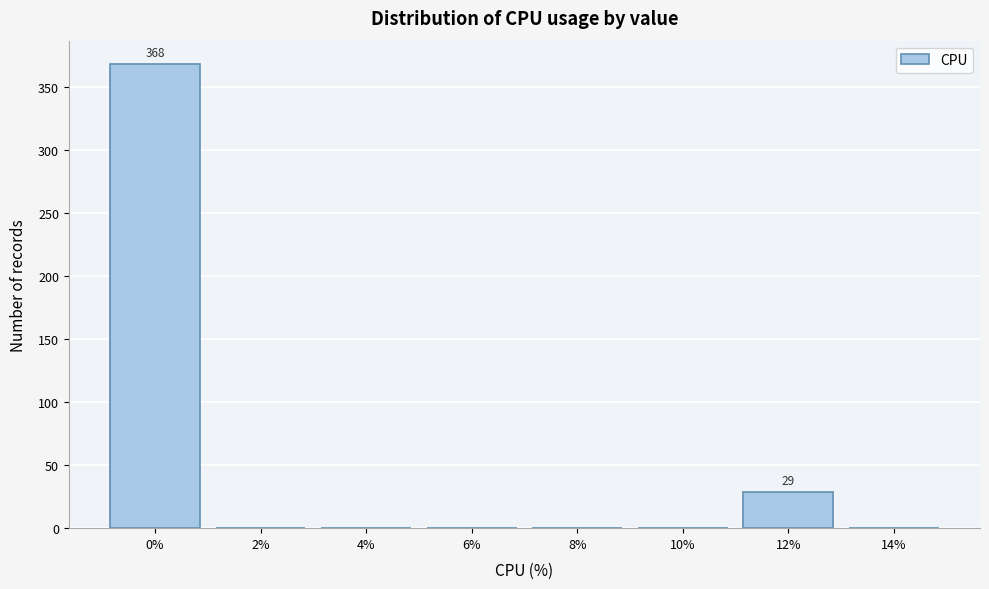

Reading left to right, transcribe all the data shown in this chart.

0%=368	2%=0	4%=0	6%=0	8%=0	10%=0	12%=29	14%=0